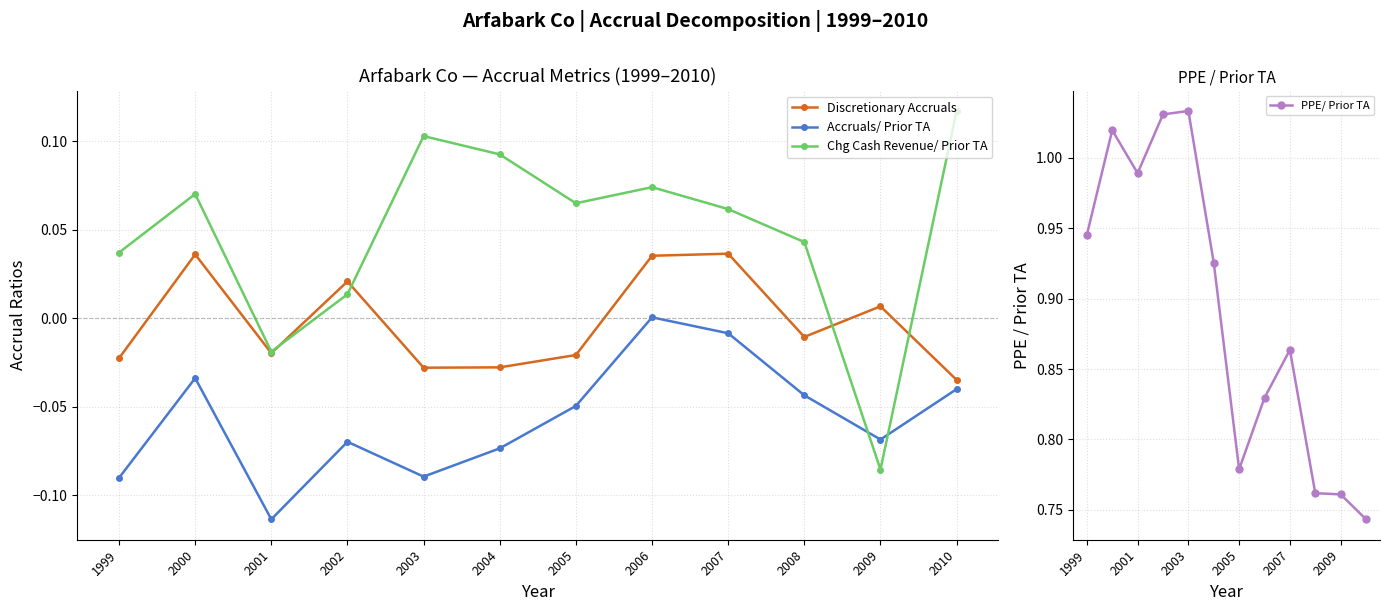

Reading left to right, what are all the values shown in this chart?

Discretionary Accruals: -0.0	0.0	-0.0	0.0	-0.0	-0.0	-0.0	0.0	0.0	-0.0	0.0	-0.0
Accruals/ Prior TA: -0.1	-0.0	-0.1	-0.1	-0.1	-0.1	-0.0	0.0	-0.0	-0.0	-0.1	-0.0
Chg Cash Revenue/ Prior TA: 0.0	0.1	-0.0	0.0	0.1	0.1	0.1	0.1	0.1	0.0	-0.1	0.1
PPE/ Prior TA: 0.9	1.0	1.0	1.0	1.0	0.9	0.8	0.8	0.9	0.8	0.8	0.7